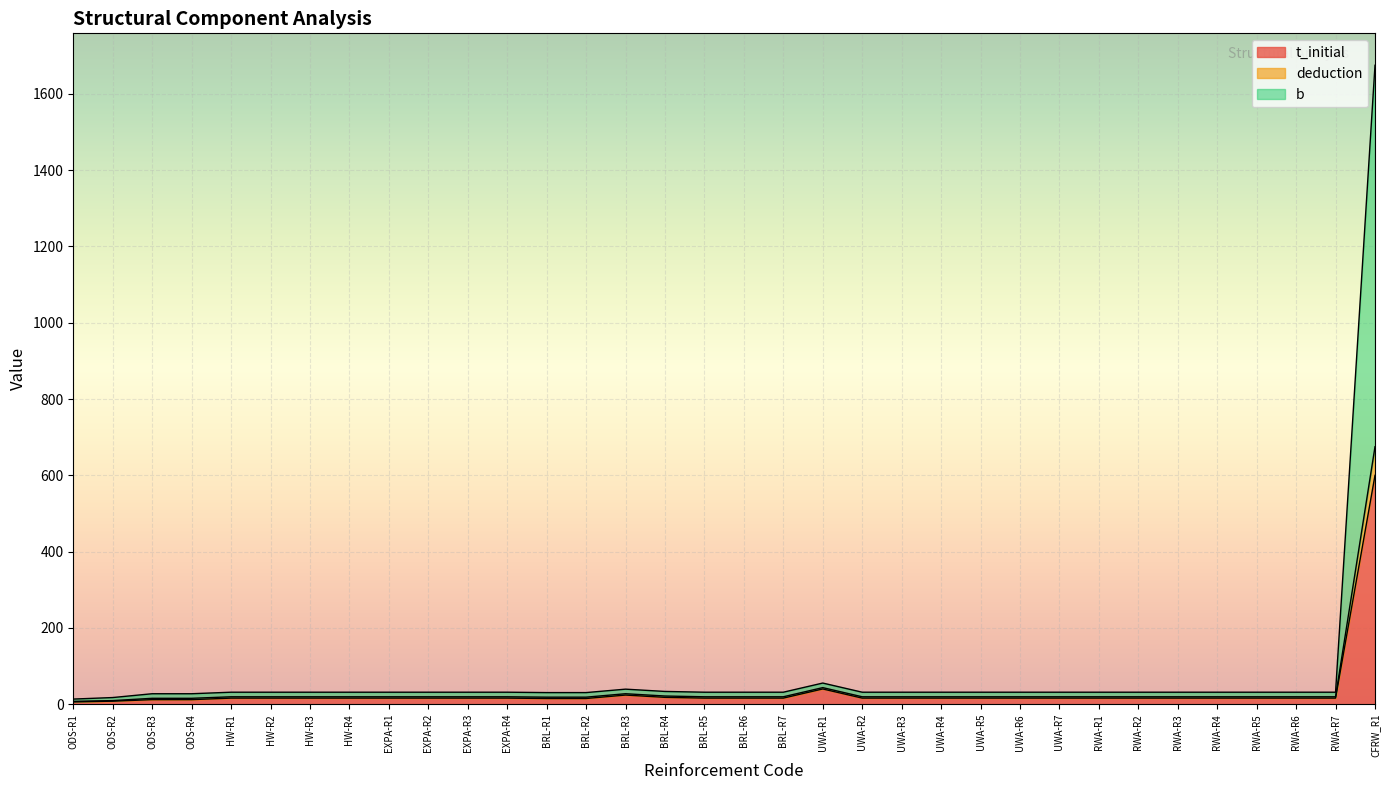

Which category has the lowest value in the t_initial series?

ODS-R1